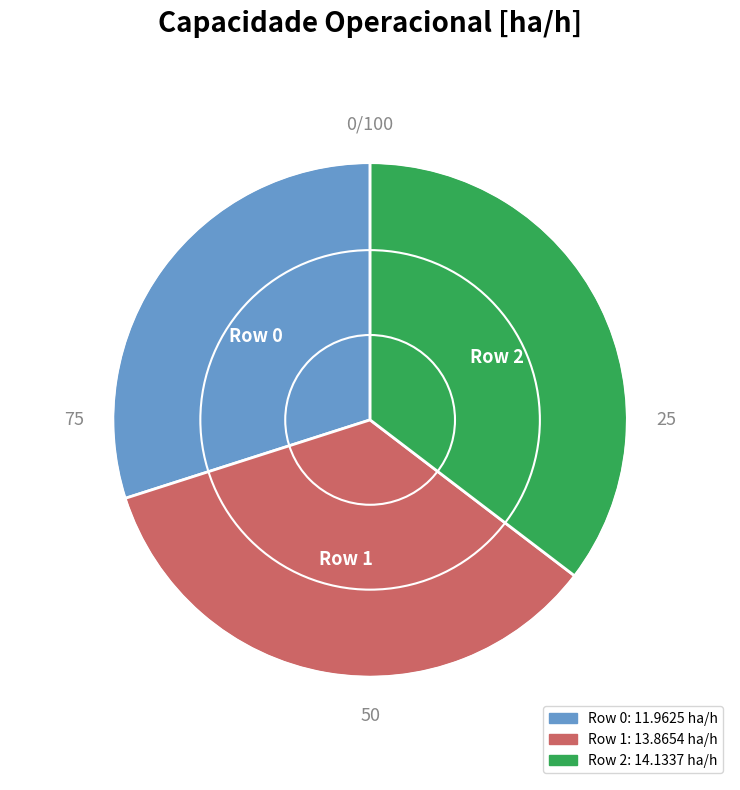

True or false: Row 0 accounts for 30% of the total.

True